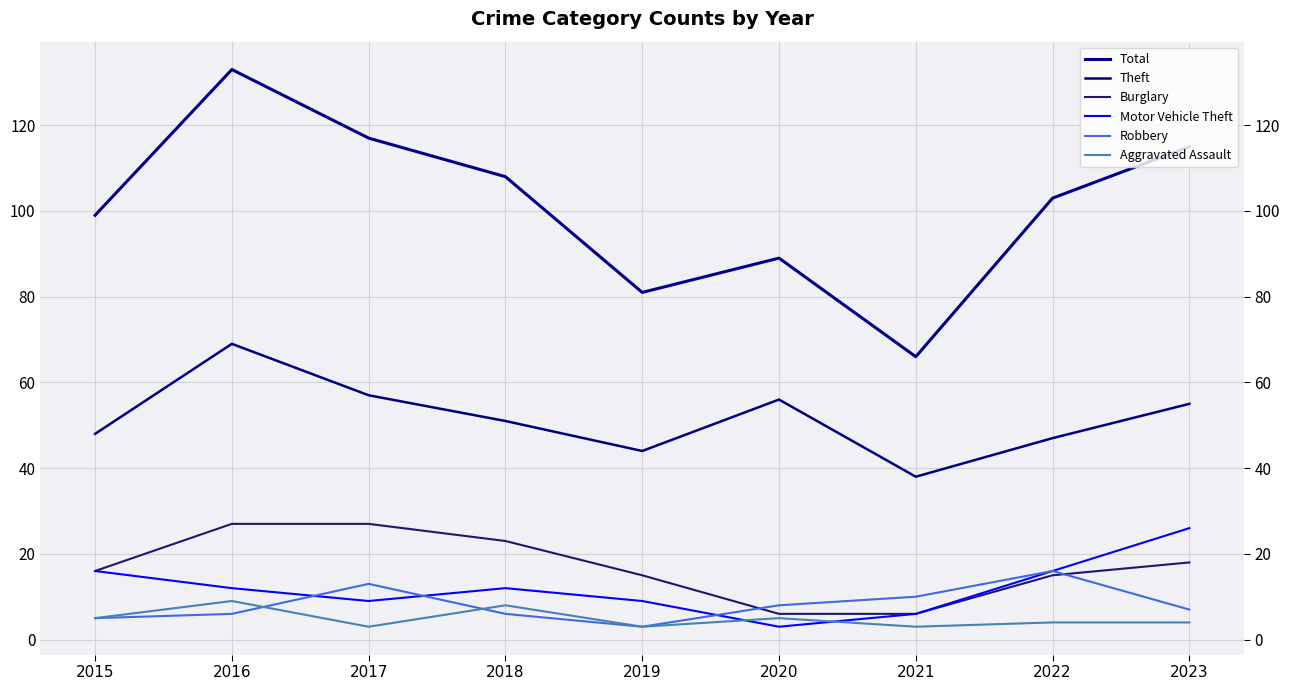

At which label does Motor Vehicle Theft reach its minimum?

2020